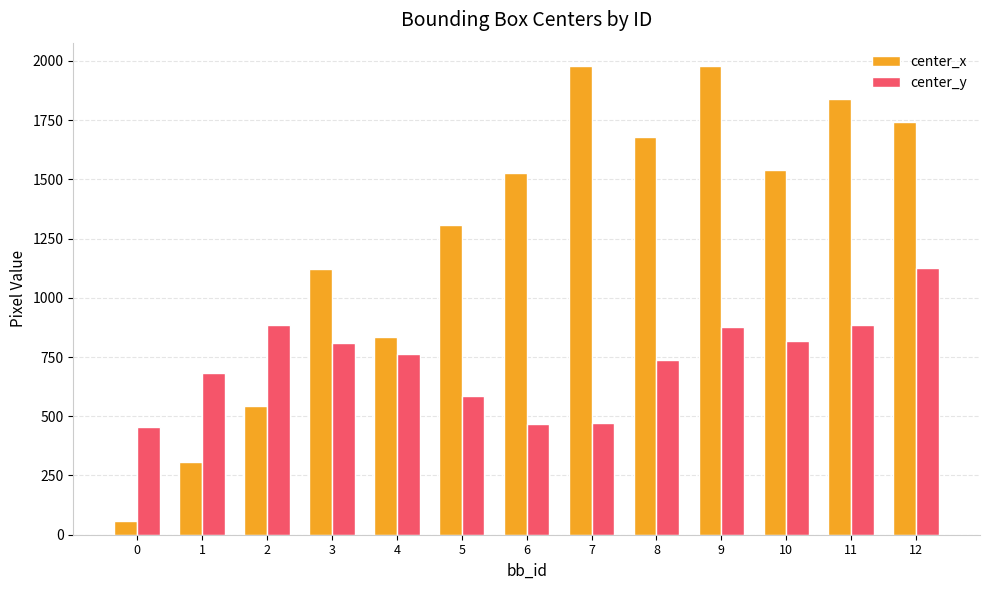

The value of center_x at 8 is 1678.3. True or false?

True